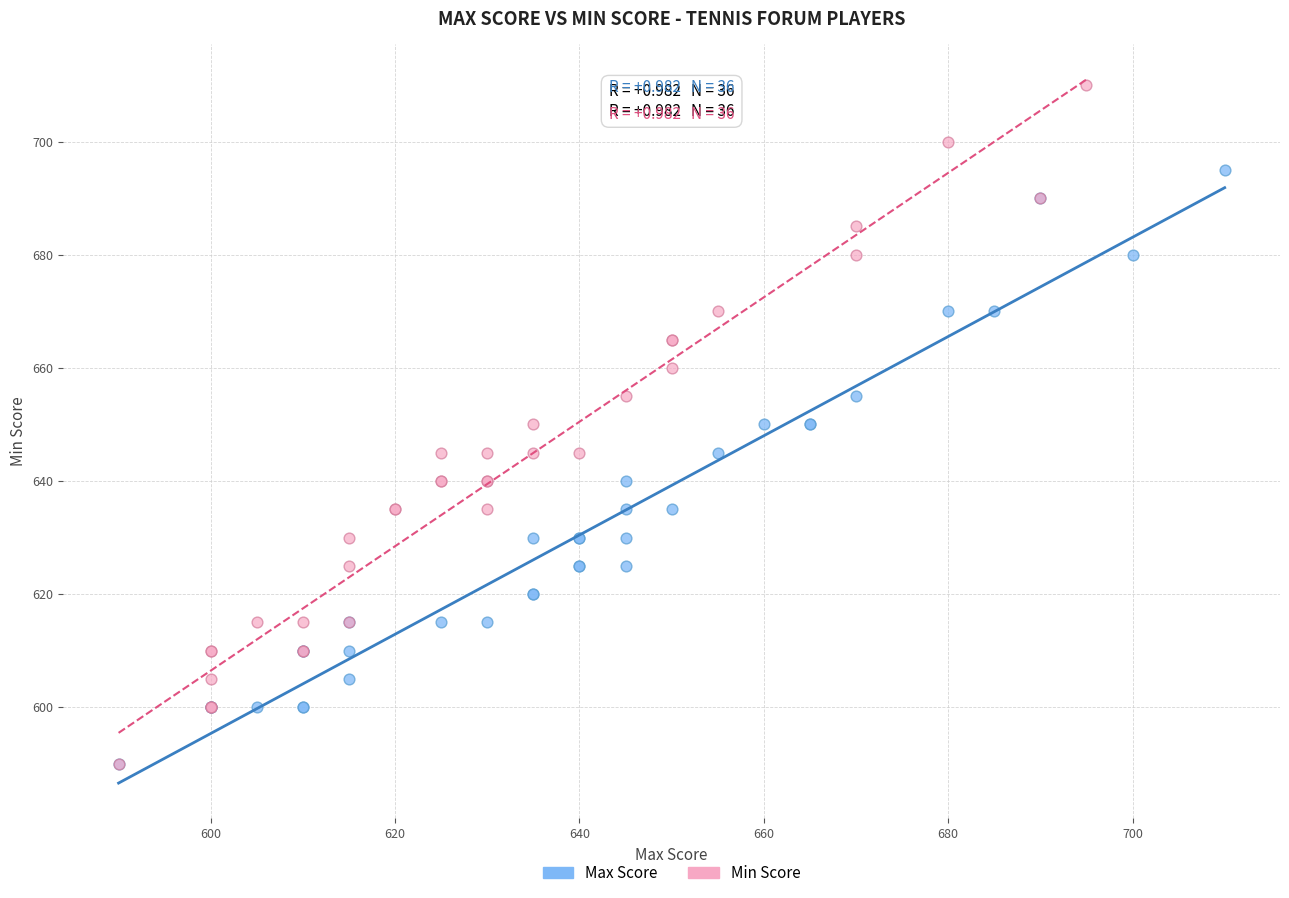

Which series contains the highest Y value?

Min Score